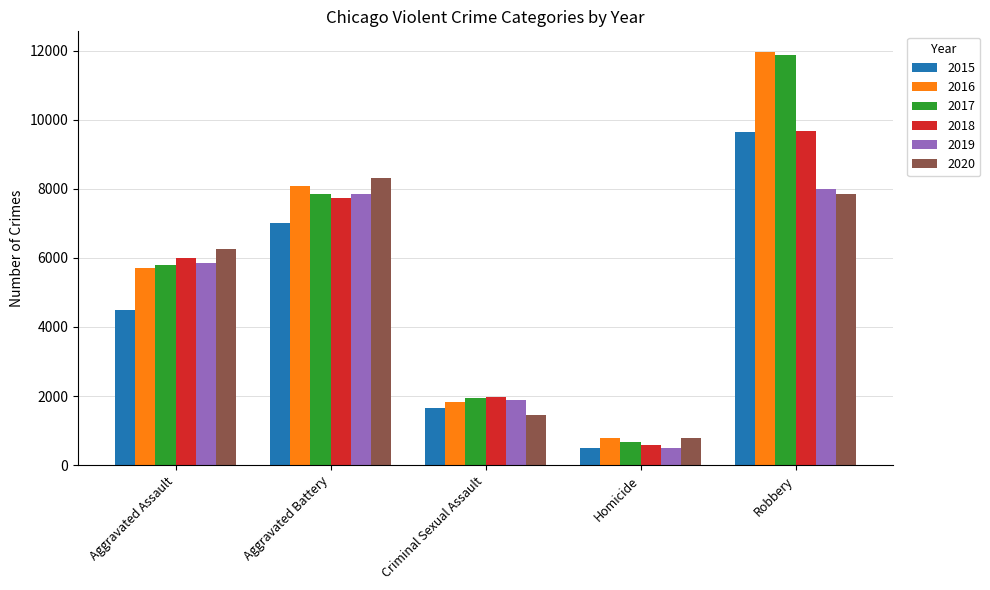

What is the label of the 3rd bar from the left?

Criminal Sexual Assault